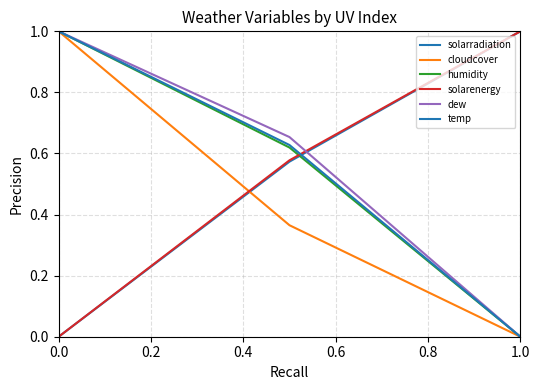

Is this an area chart (filled region under the line)?

No